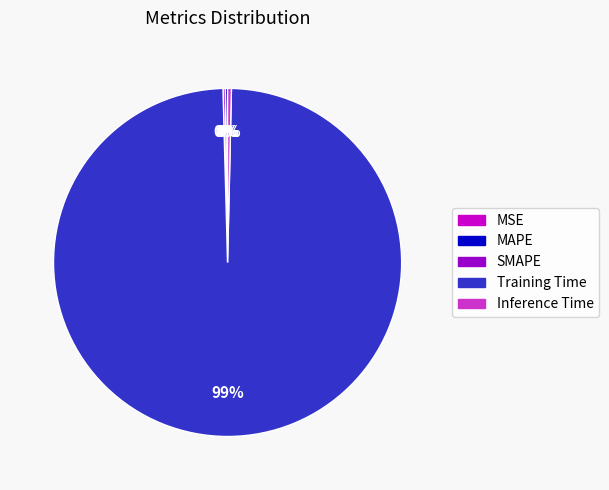

Is there a majority slice in this chart?

Yes